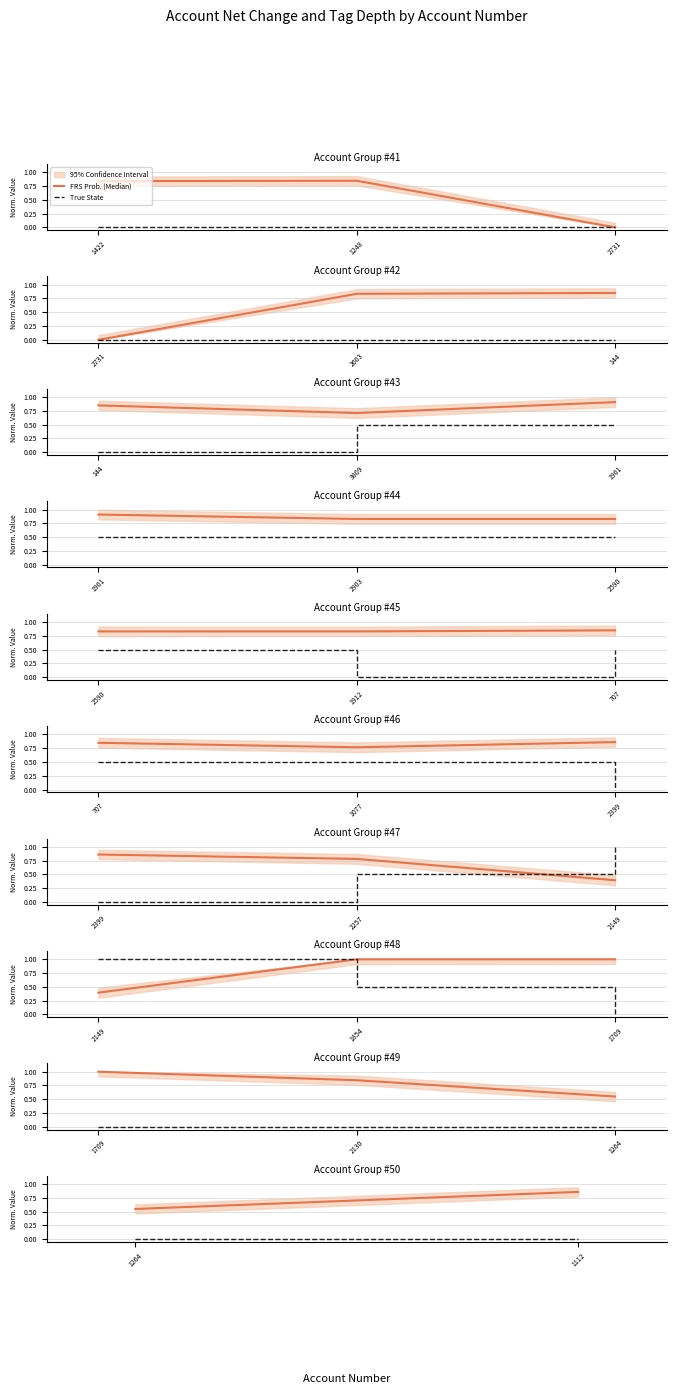

At how many categories does at least one series exceed 0?

2